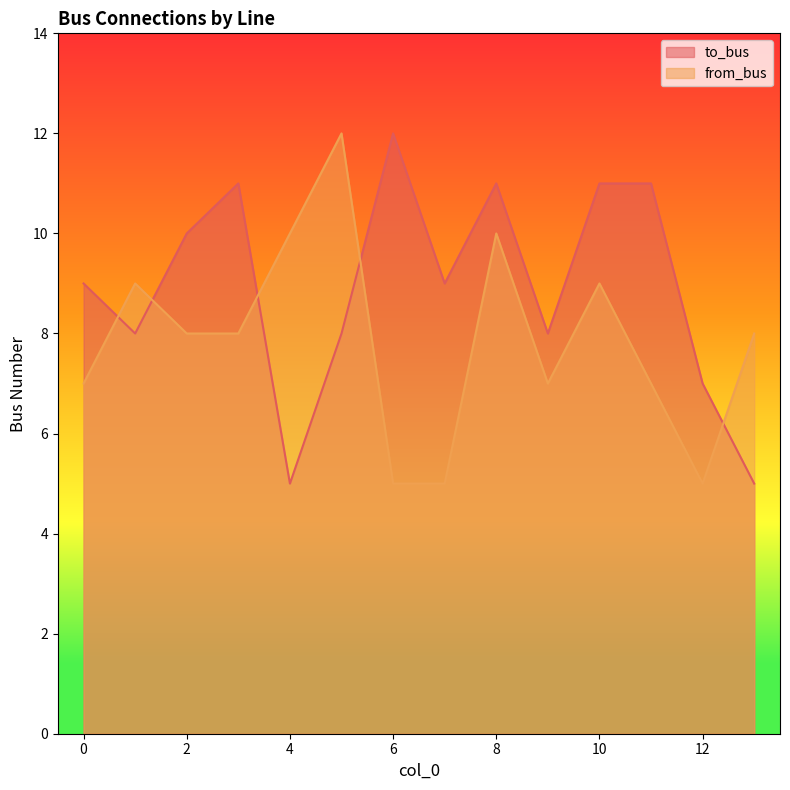

Which series changed the most between 1 and 7?

from_bus